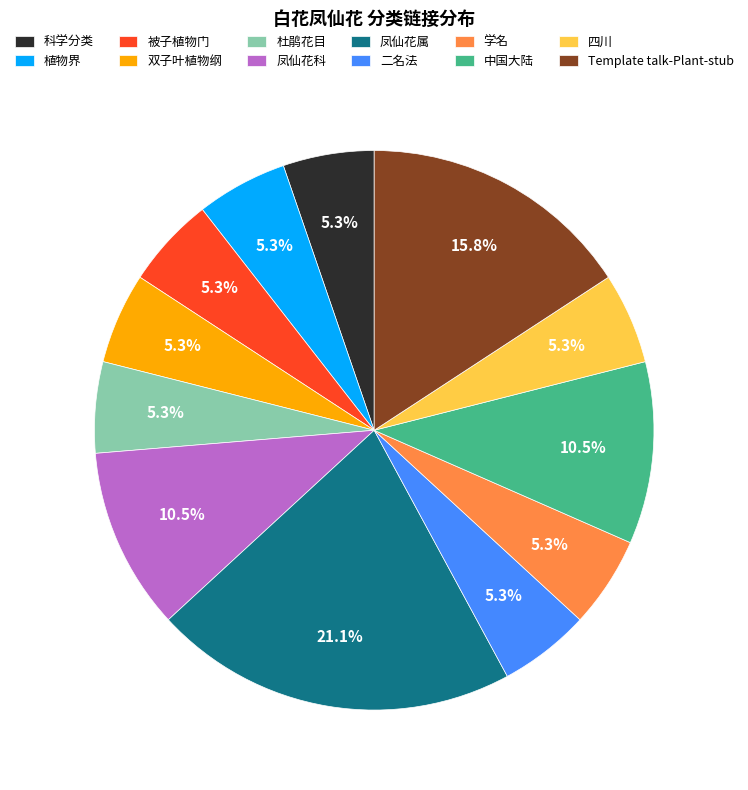

What percentage do 凤仙花科 and 植物界 together represent?

15.8%